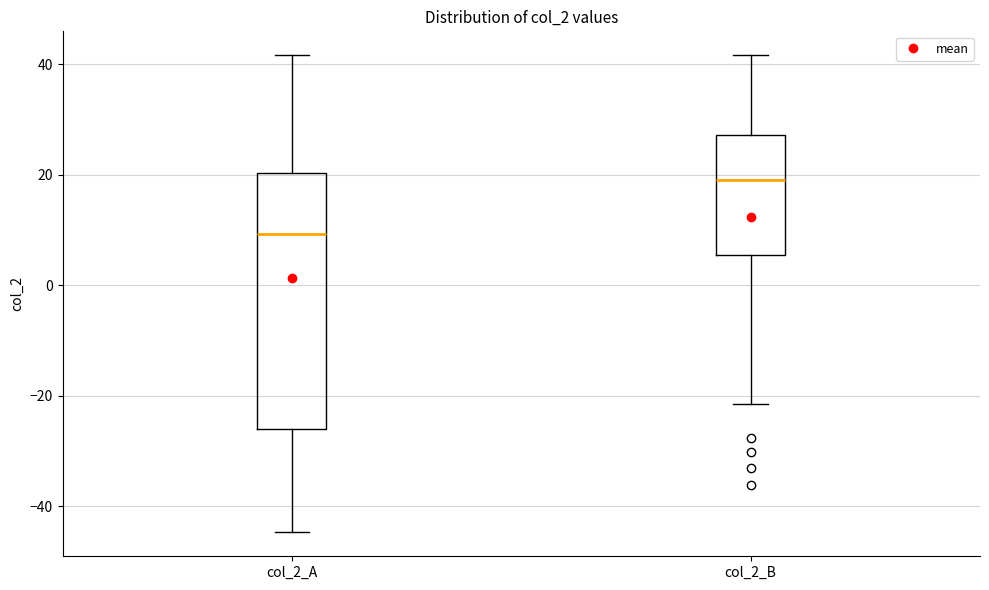

Reading left to right, transcribe this box plot: for each box, give where its median line is, the range the box spans, and where its two whiskers end, as read against the y-axis. The values are not printed on the chart, so give them approximately, as read against the axis.

col_2_A: median 10, box -26 to 20, whiskers -44 to 42
col_2_B: median 20, box 6 to 28, whiskers -22 to 42